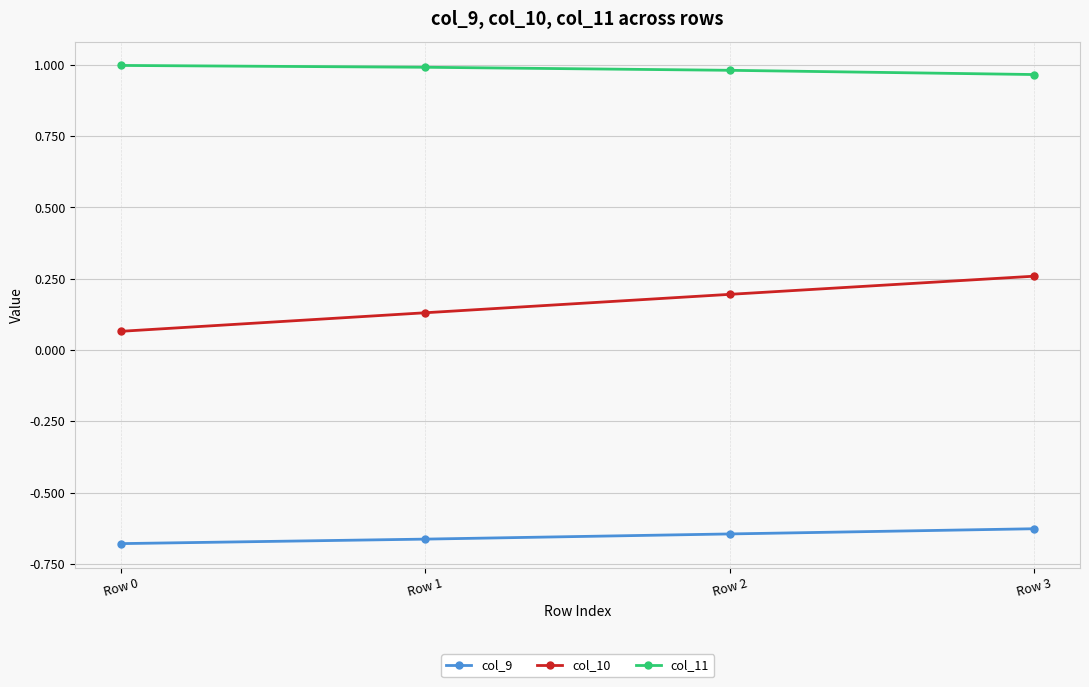

Is it true that col_11 equals 1.0 at Row 3?

True